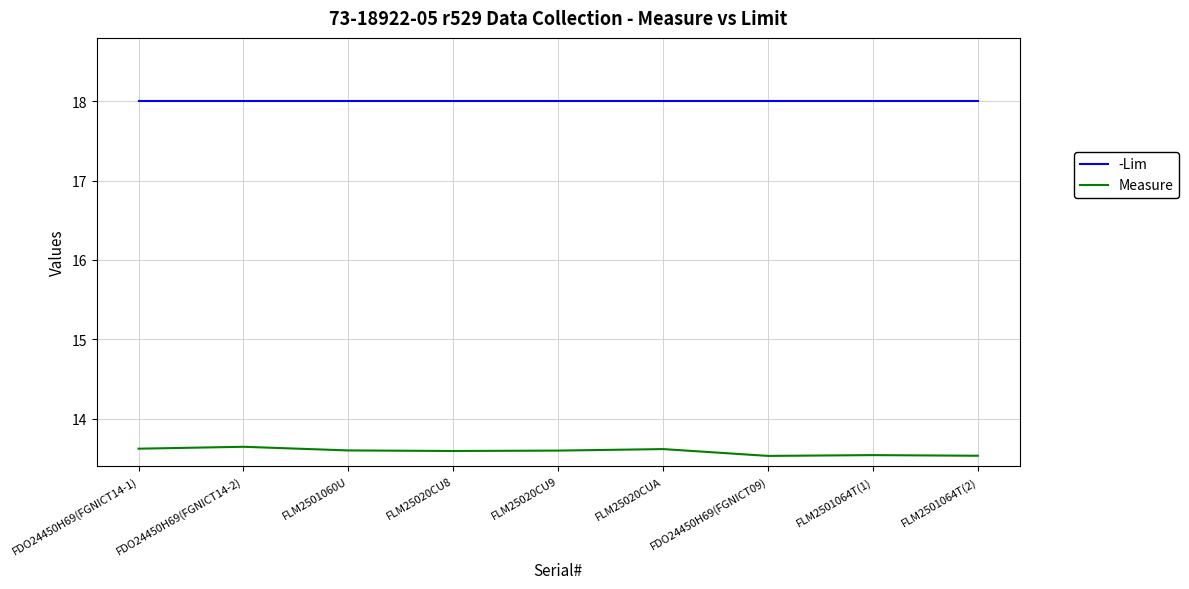

Reading left to right, what are all the values shown in this chart?

-Lim: FDO24450H69(FGNICT14-1)=18.0	FDO24450H69(FGNICT14-2)=18.0	FLM2501060U=18.0	FLM25020CU8=18.0	FLM25020CU9=18.0	FLM25020CUA=18.0	FDO24450H69(FGNICT09)=18.0	FLM2501064T(1)=18.0	FLM2501064T(2)=18.0
Measure: FDO24450H69(FGNICT14-1)=13.6	FDO24450H69(FGNICT14-2)=13.6	FLM2501060U=13.6	FLM25020CU8=13.6	FLM25020CU9=13.6	FLM25020CUA=13.6	FDO24450H69(FGNICT09)=13.5	FLM2501064T(1)=13.5	FLM2501064T(2)=13.5